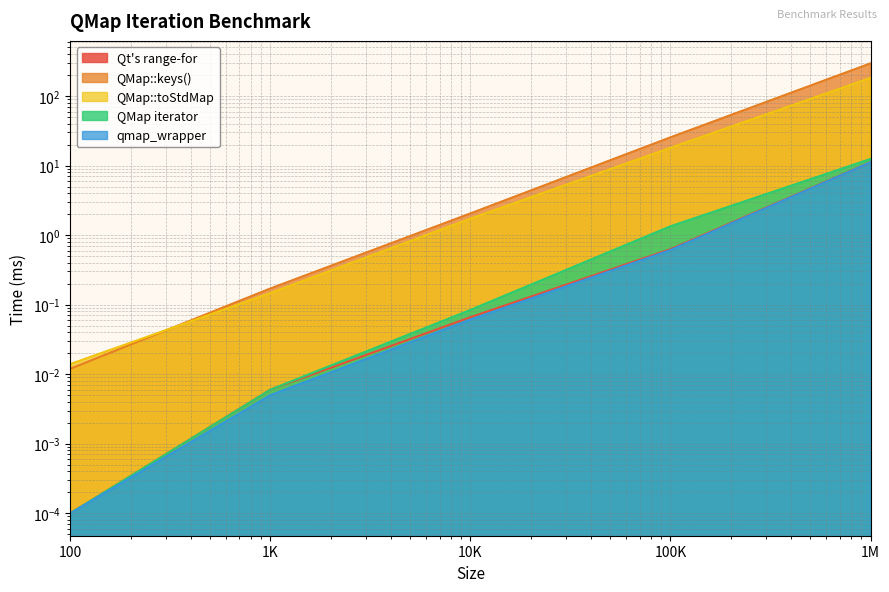

What is the difference between the highest and lowest values at 10000?

2.0